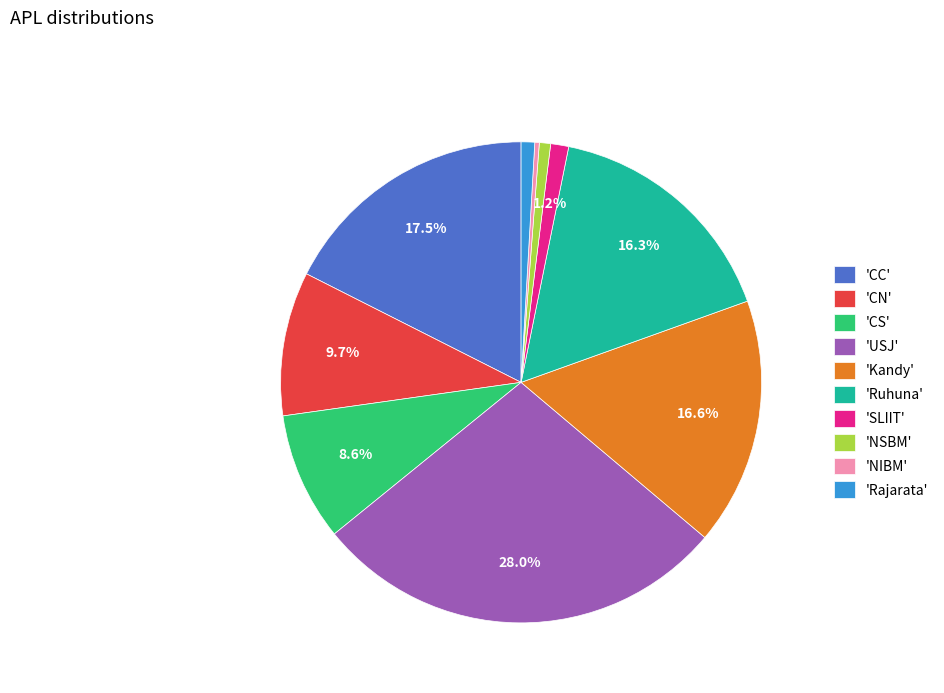

Which category has the biggest portion of the pie?

'USJ'